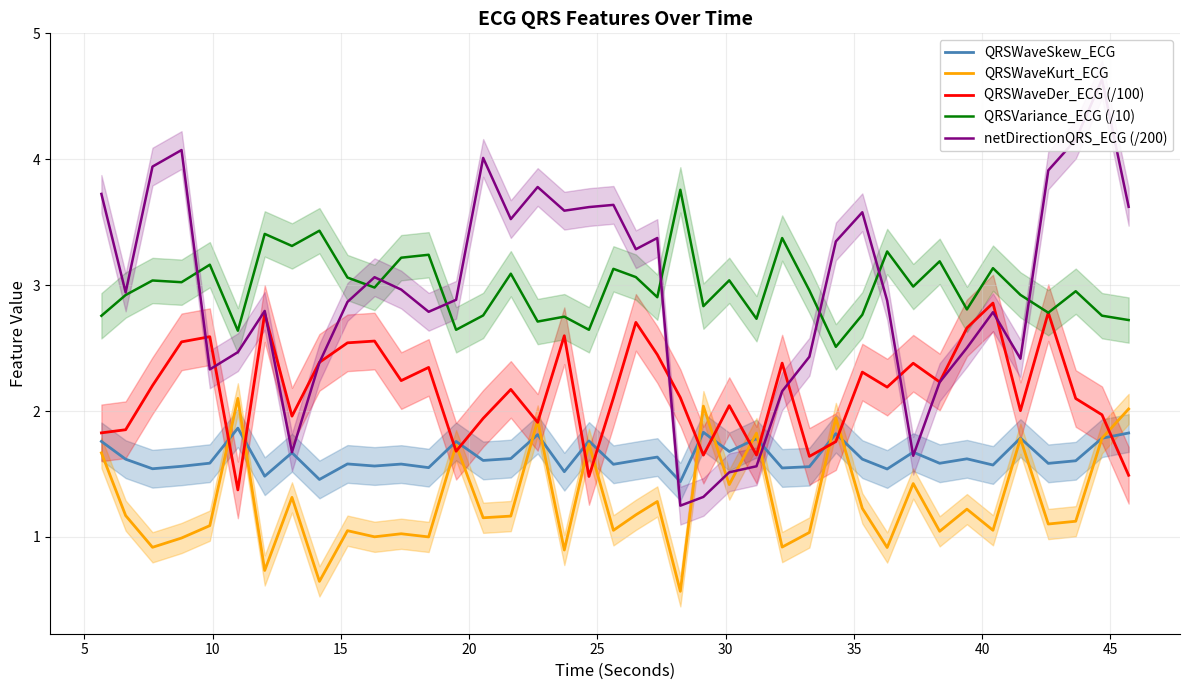

List the series in order of their peak value, highest first.

netDirectionQRS_ECG (/200), QRSVariance_ECG (/10), QRSWaveDer_ECG (/100), QRSWaveKurt_ECG, QRSWaveSkew_ECG